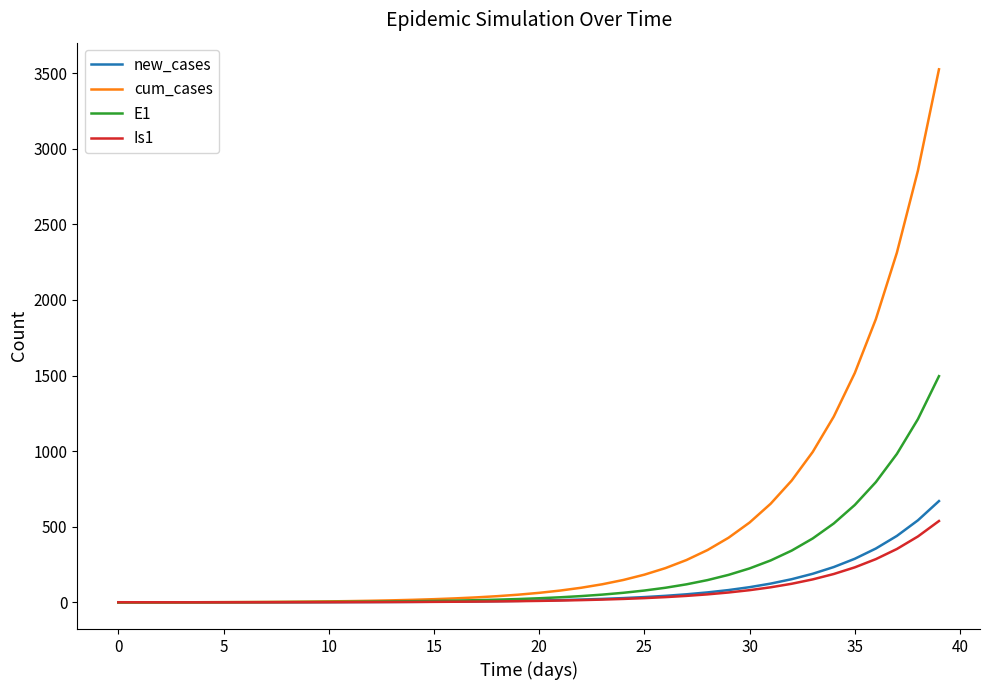

Which series has the largest total across all categories?

cum_cases